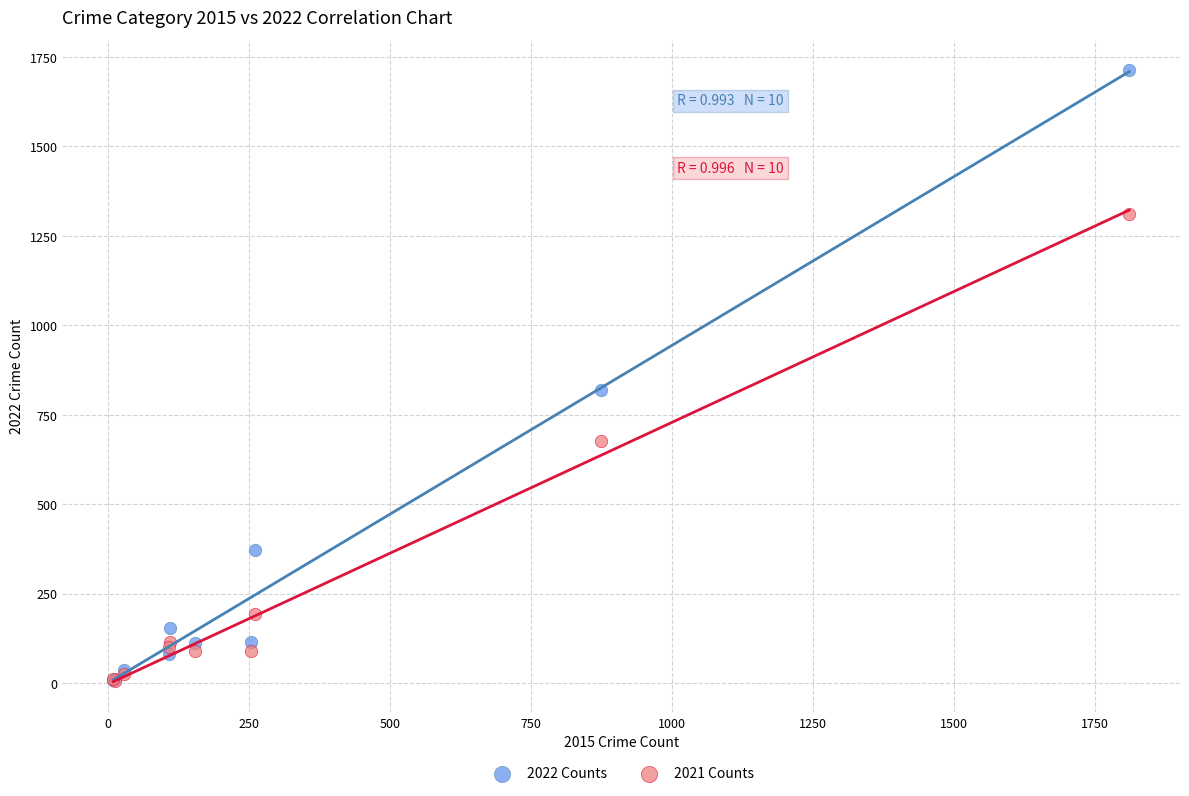

Which series reaches the maximum Y coordinate?

2022 Counts